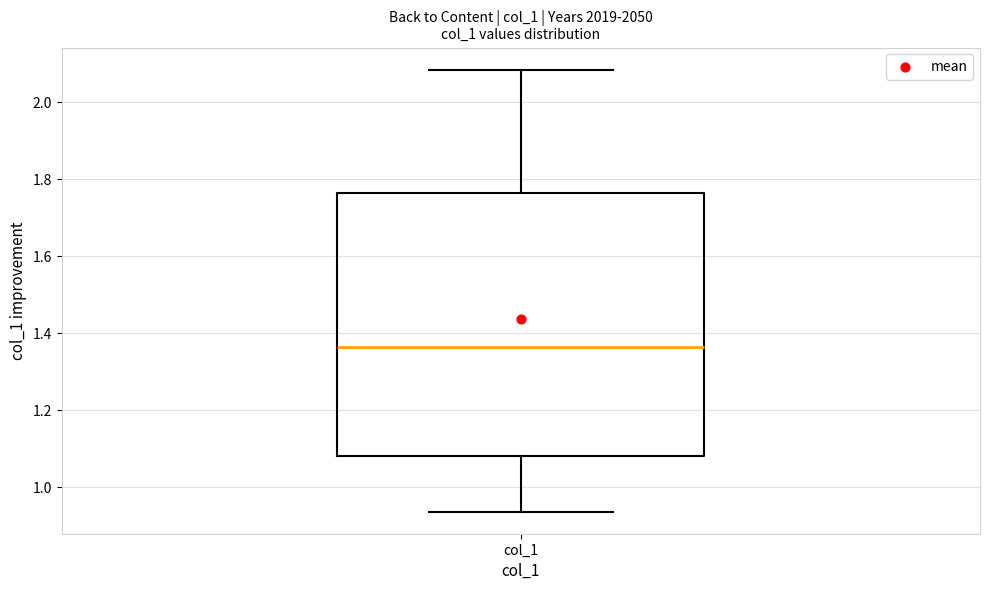

Transcribe this box plot: give where the median line is, the range the box spans, and where the two whiskers end, as read against the y-axis. The values are not printed on the chart, so give them approximately, as read against the axis.

median 1.36, box 1.08 to 1.76, whiskers 0.94 to 2.08